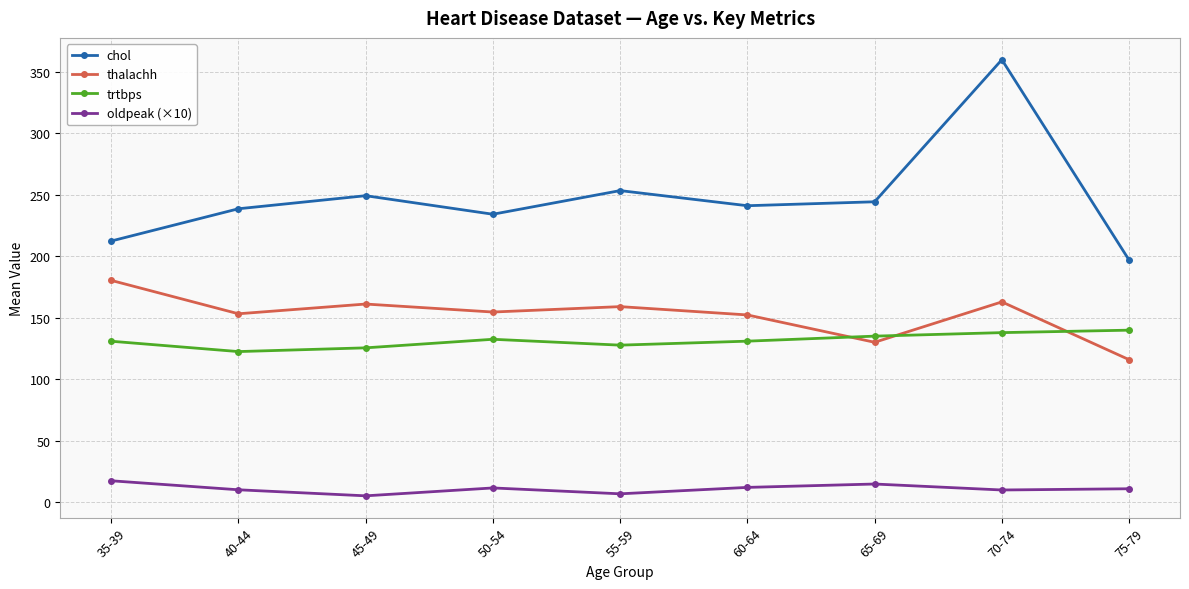

At which label does oldpeak (×10) first exceed 11?

35-39